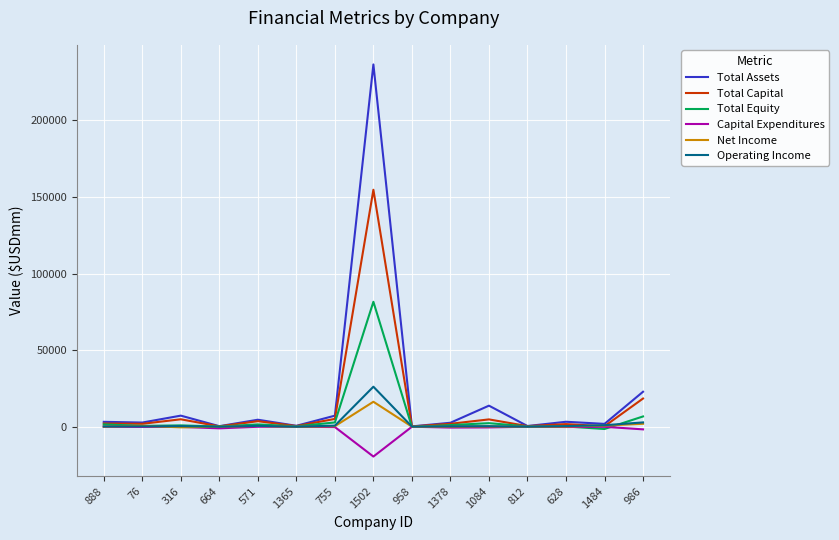

List the series in order of their peak value, highest first.

Total Assets, Total Capital, Total Equity, Operating Income, Net Income, Capital Expenditures